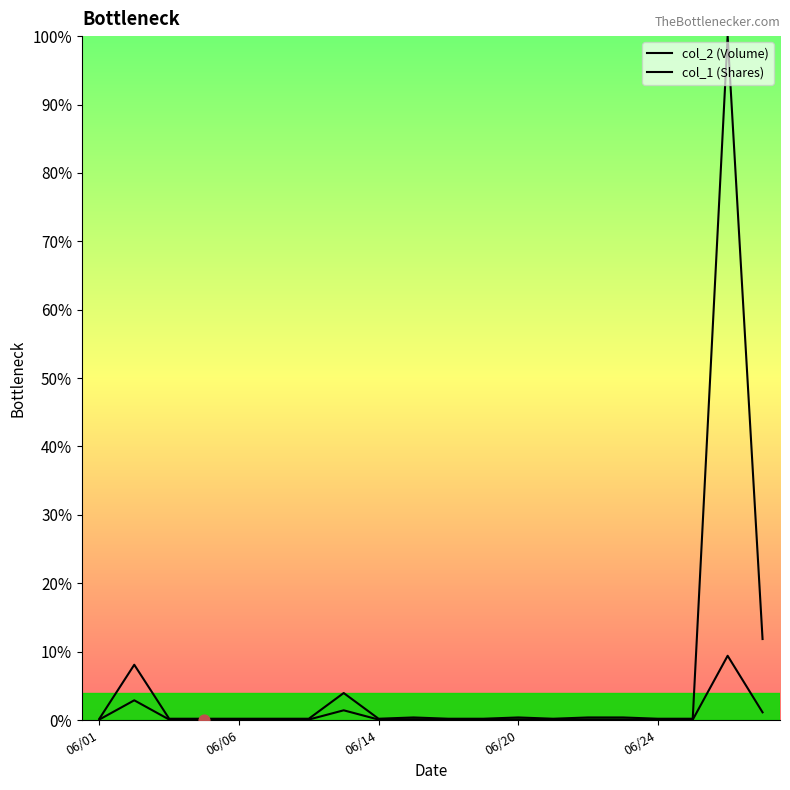

Which series has the largest total across all categories?

col_1 (Shares)